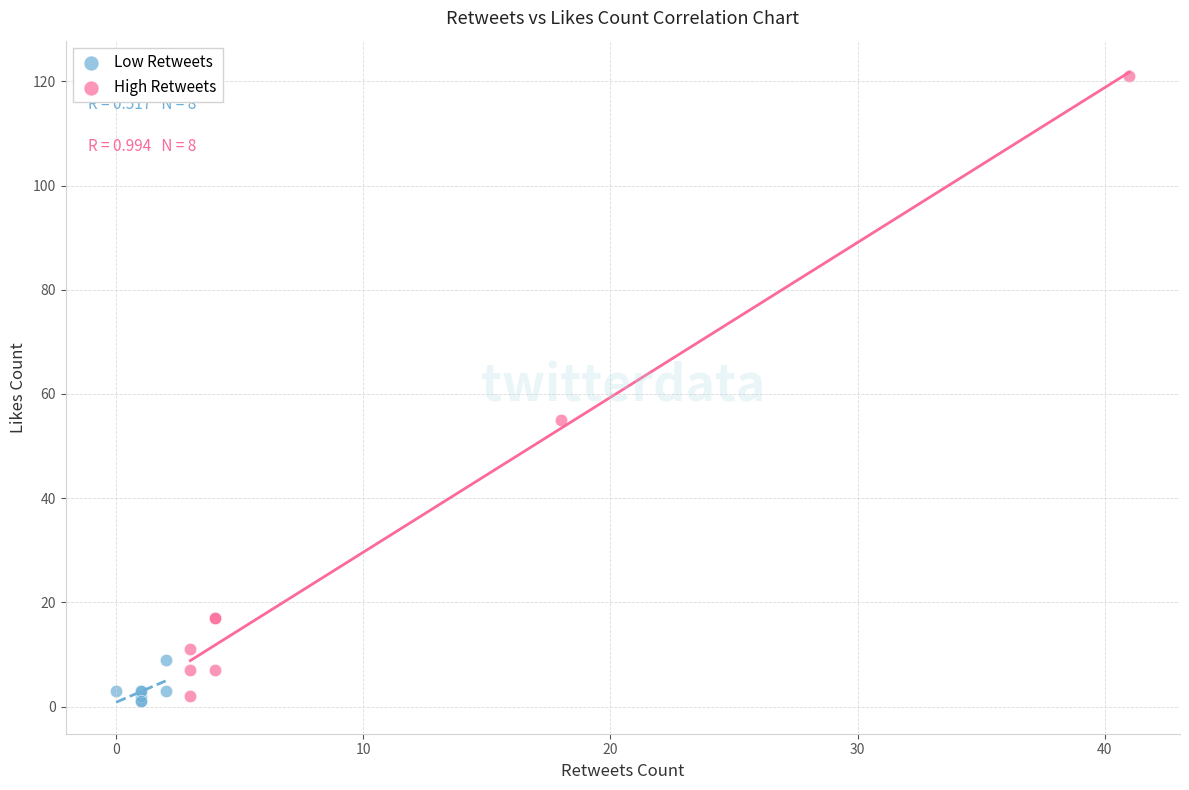

Which series has the widest spread of Y values?

High Retweets